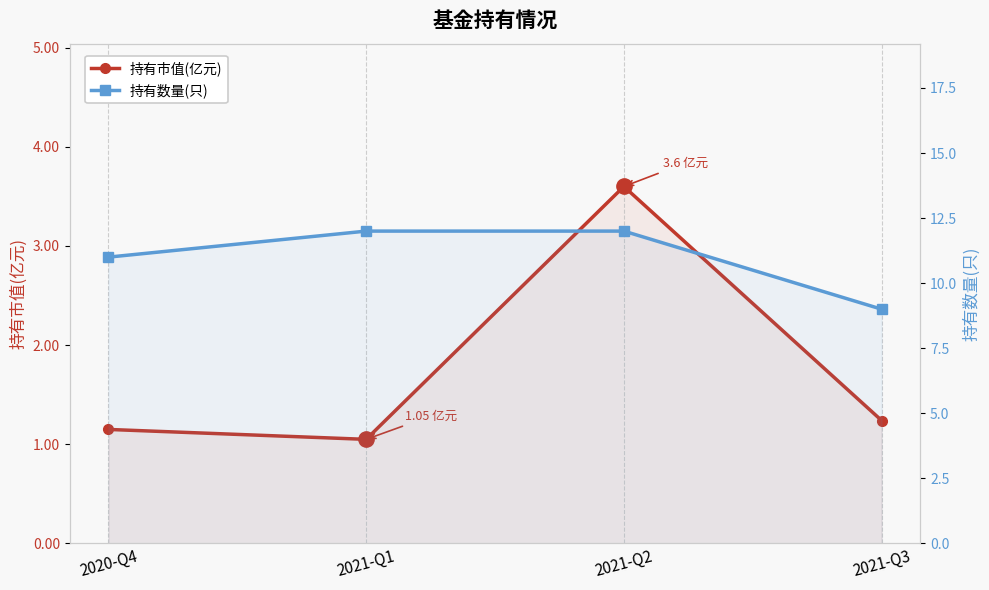

How many data points in 持有数量(只) are less than 12?

2